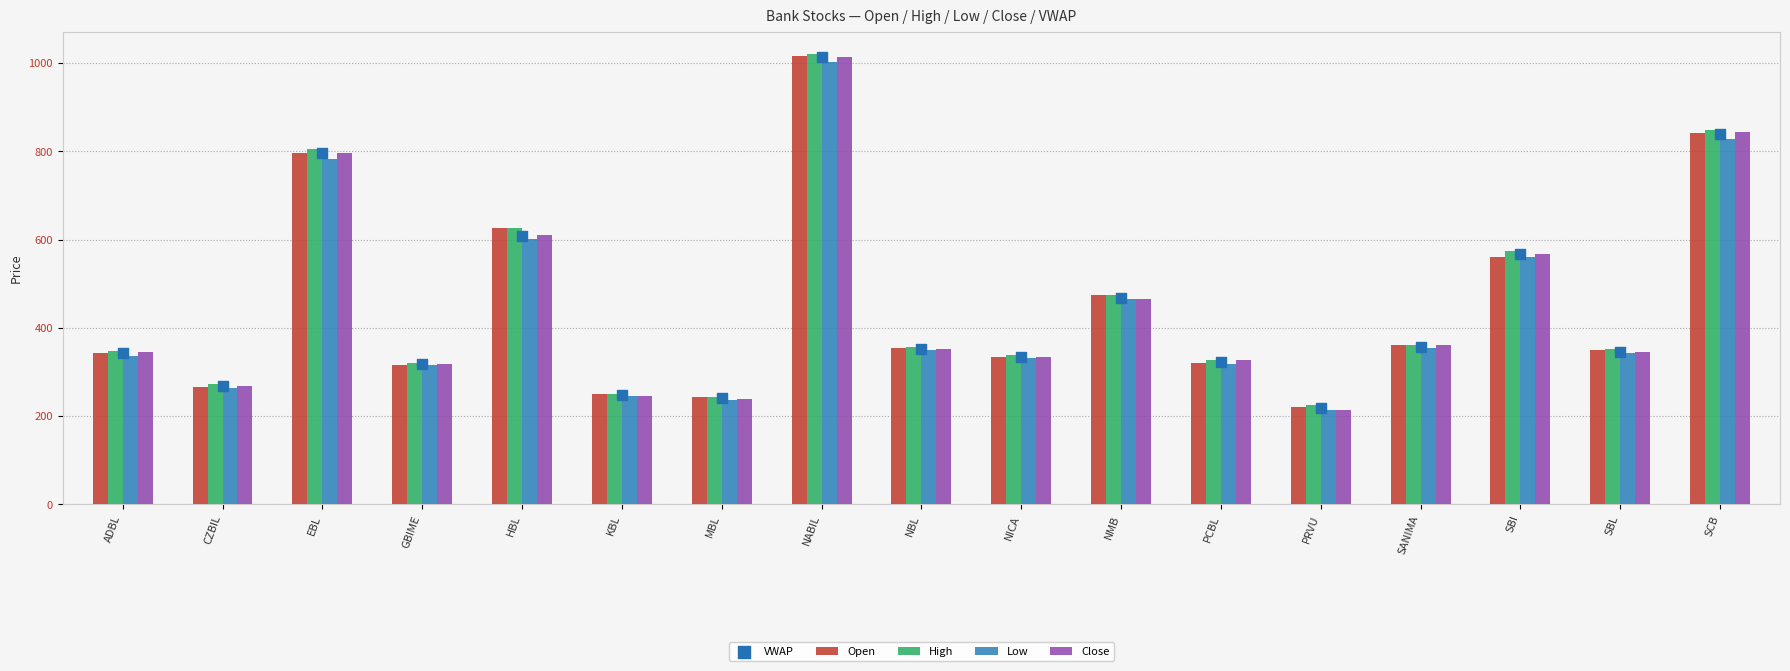

Is the value of VWAP at GBIME greater than the value of High at KBL?

Yes